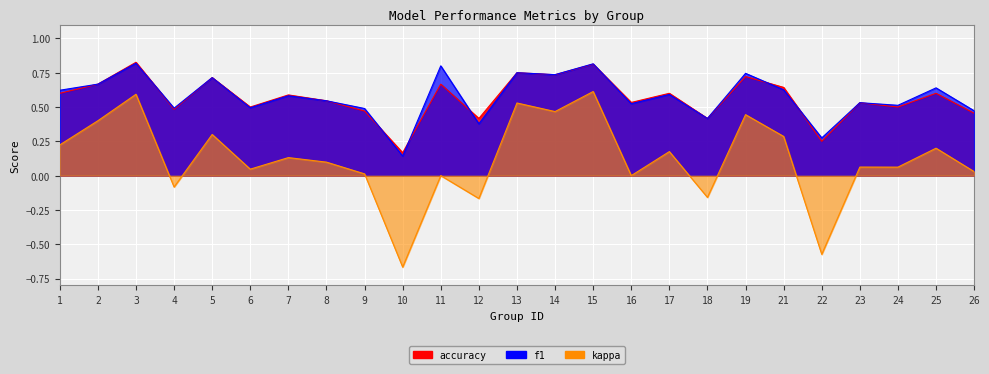

List the labels in order of accuracy value, smallest first.

10, 22, 12, 18, 26, 9, 4, 6, 24, 23, 16, 8, 7, 1, 17, 25, 21, 2, 11, 5, 19, 14, 13, 15, 3